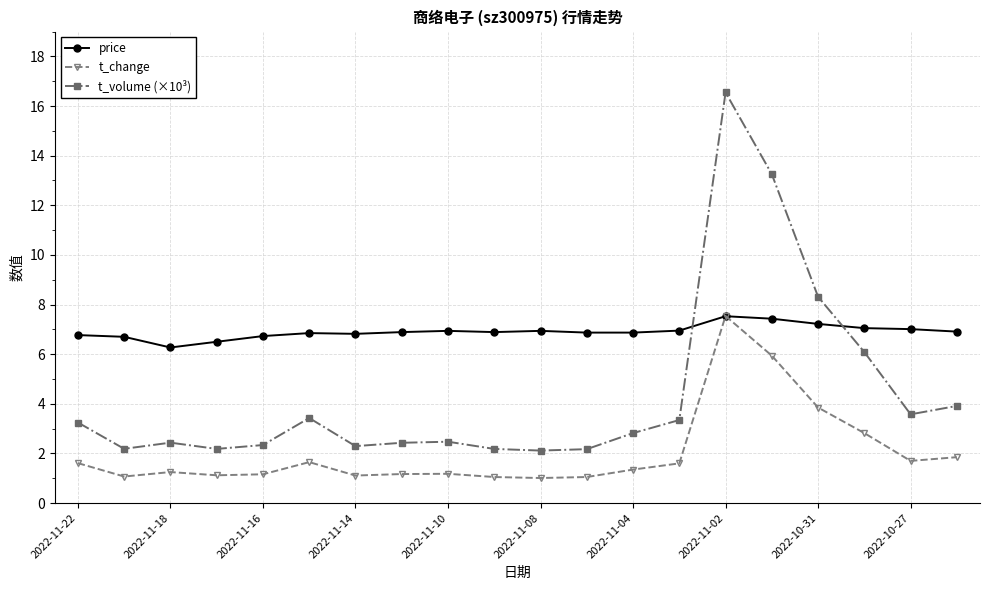

Rank the series by their average value, from lowest to highest.

t_change, t_volume (×10³), price